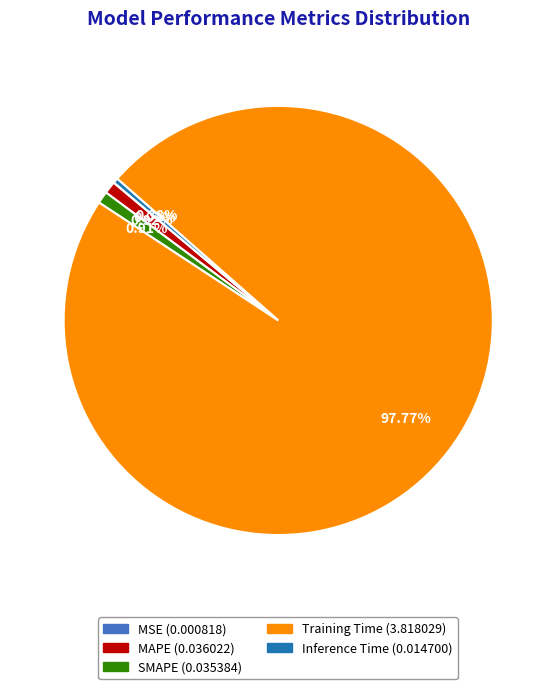

What is the majority slice?

Training Time